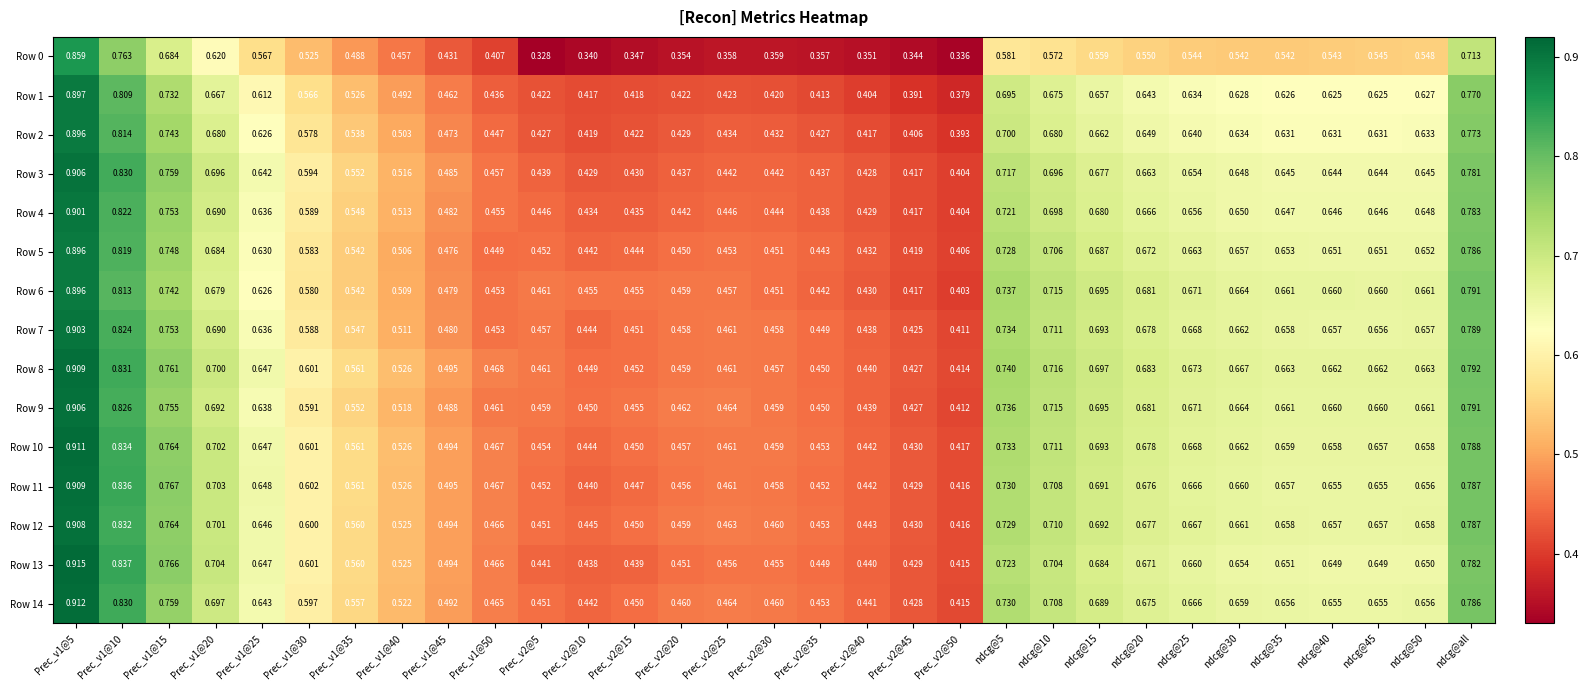

Is the value of Row 7 at Prec_v2@25 greater than the value of Row 12 at Prec_v1@45?

No